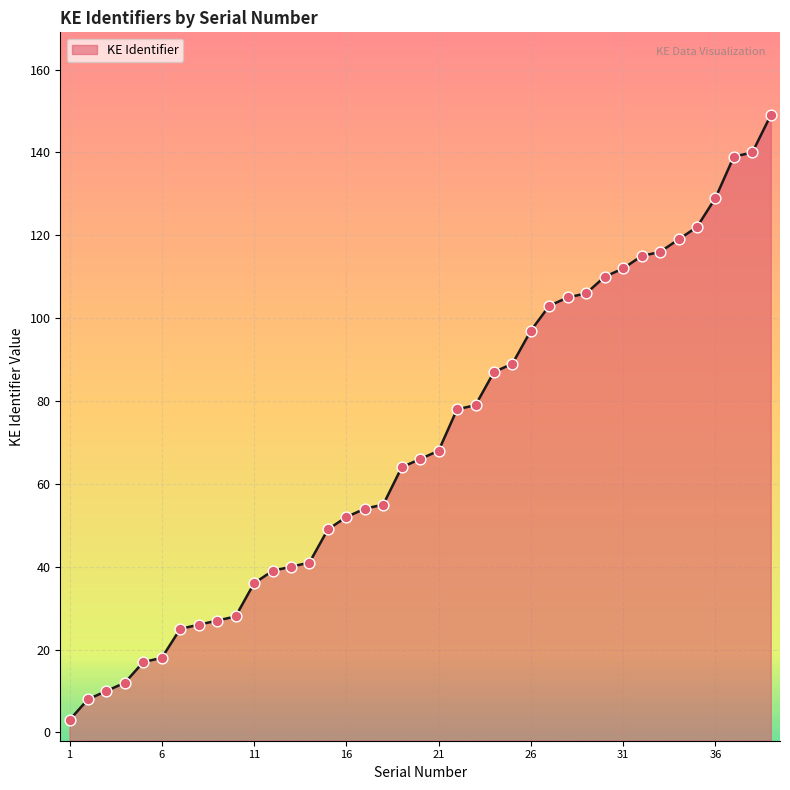

Approximately how many times larger is the value at 6 compared to 4?

1.5